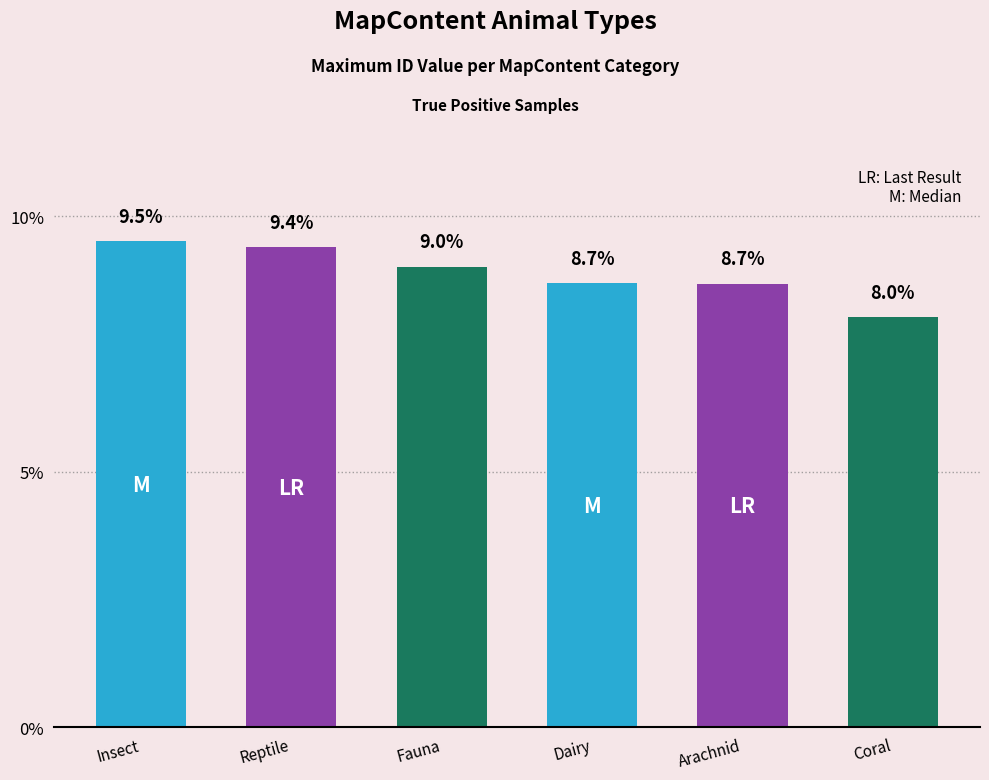

What is the difference between the values at Insect and Coral?

1.5